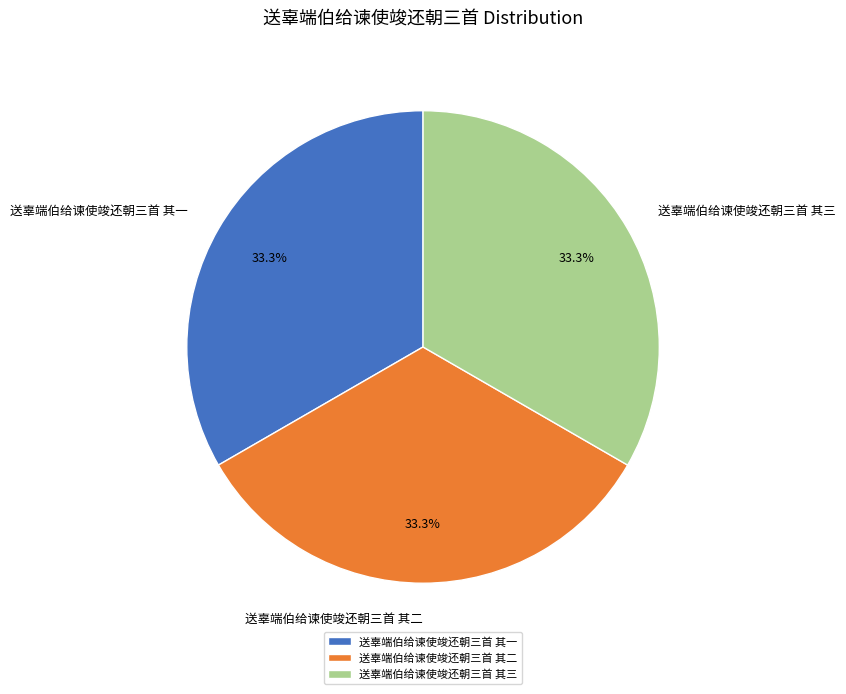

The 送辜端伯给谏使竣还朝三首 其一 slice represents 19% of the pie. True or false?

False